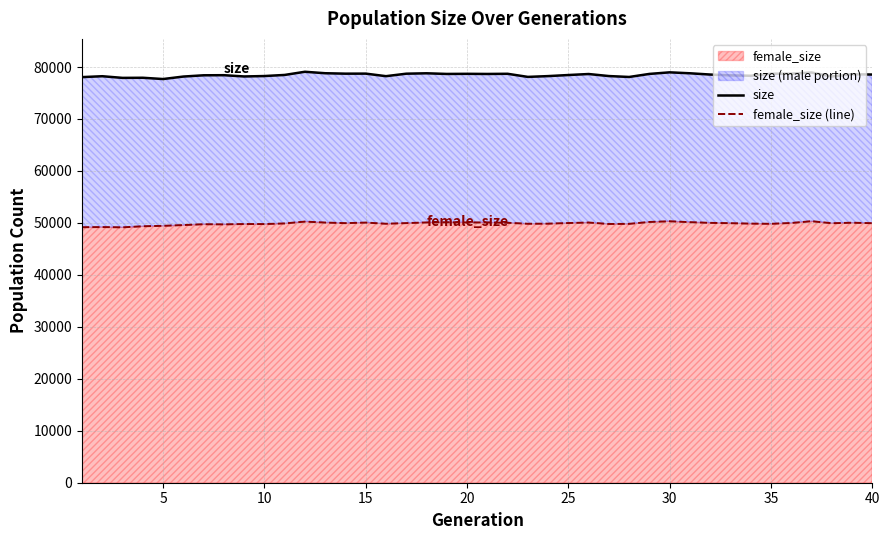

Does the chart display data point markers on the line(s)?

No